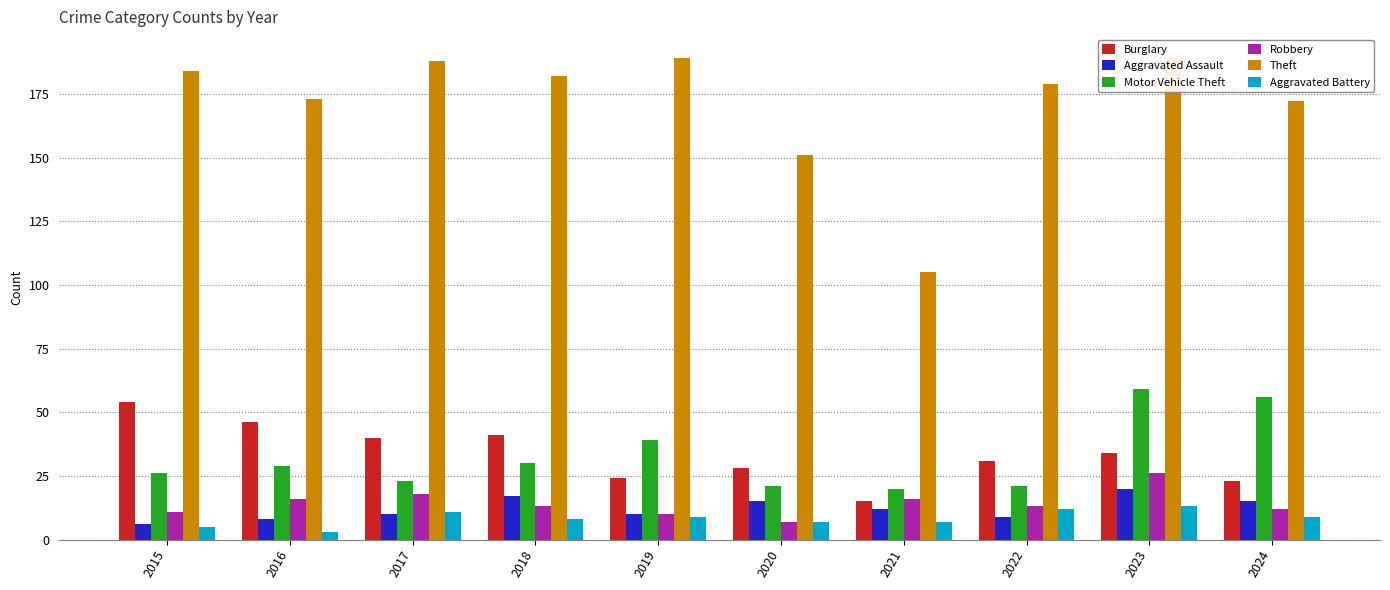

Count the number of data series in this chart.

6